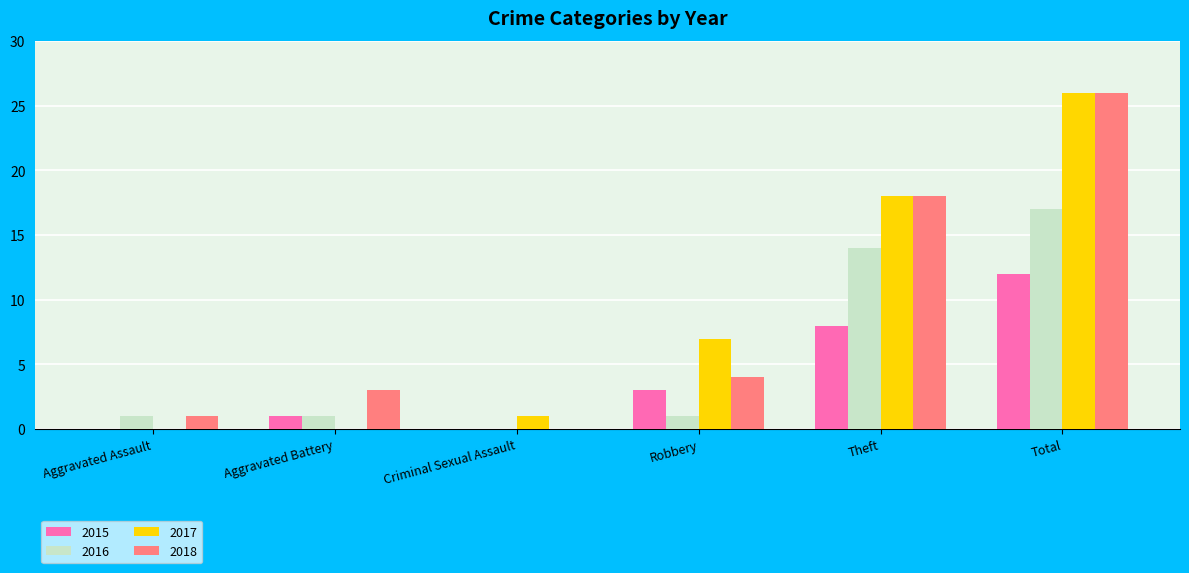

Is it true that 2017 equals 18 at Theft?

True